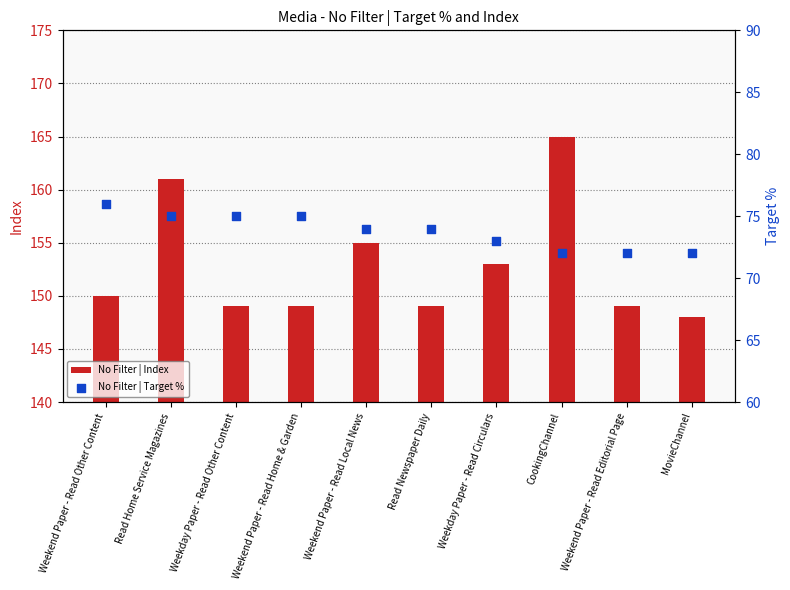

What are all the series names shown in the legend?

No Filter | Index, No Filter | Target %